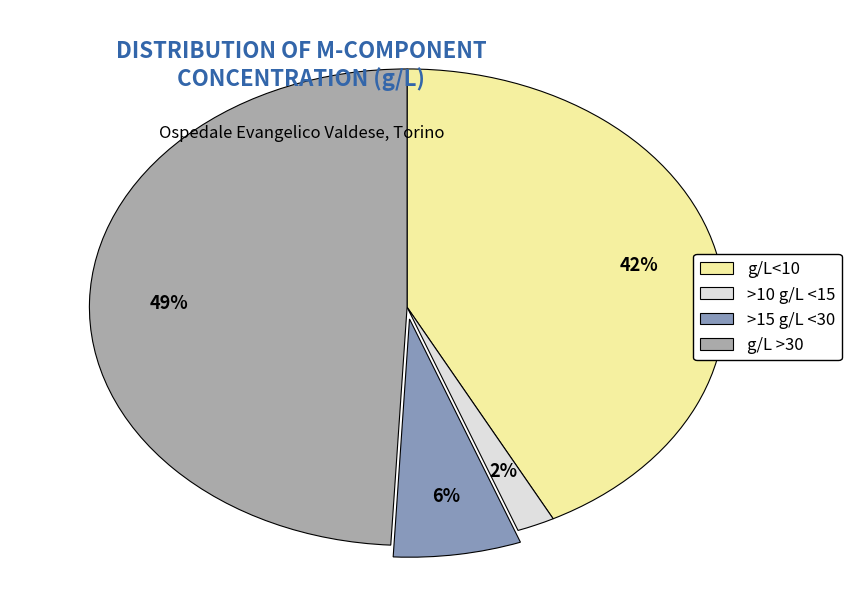

Approximately how many times larger is the value at g/L<10 compared to g/L >30?

0.9